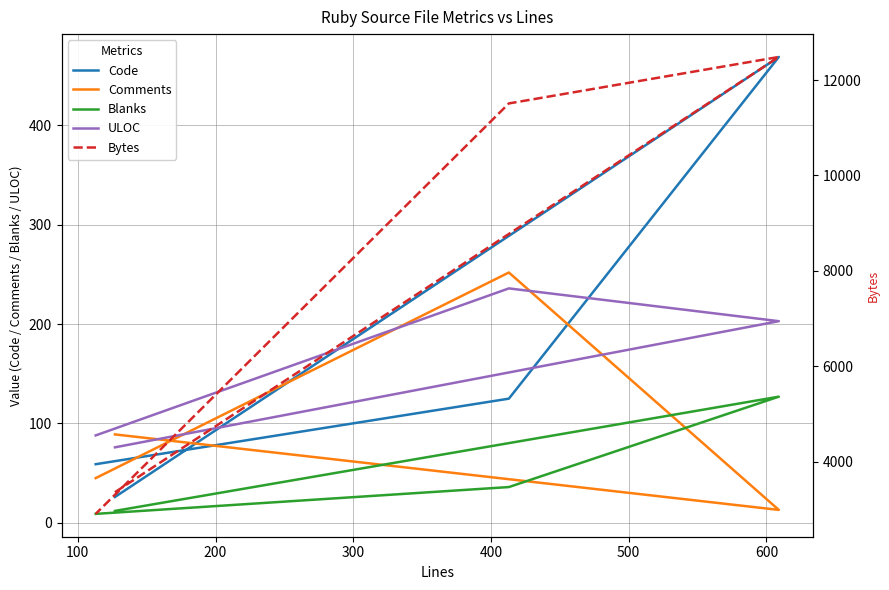

Does the chart display data point markers on the line(s)?

No